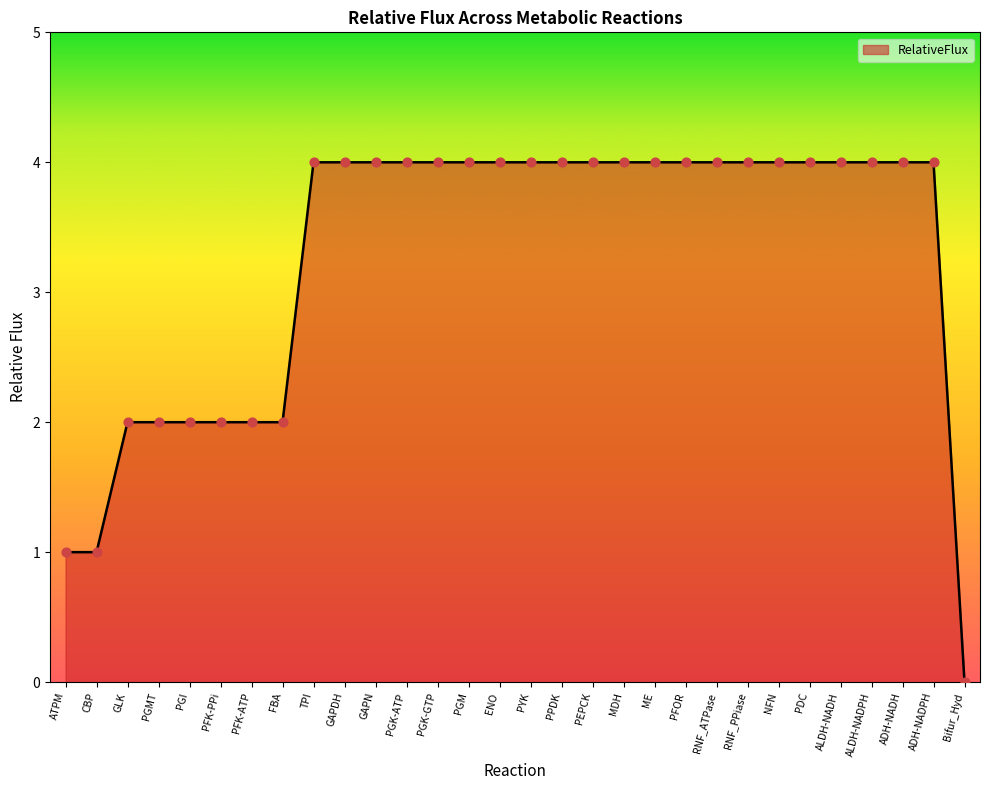

What is the change in value from ATPM to ALDH-NADPH?

+3